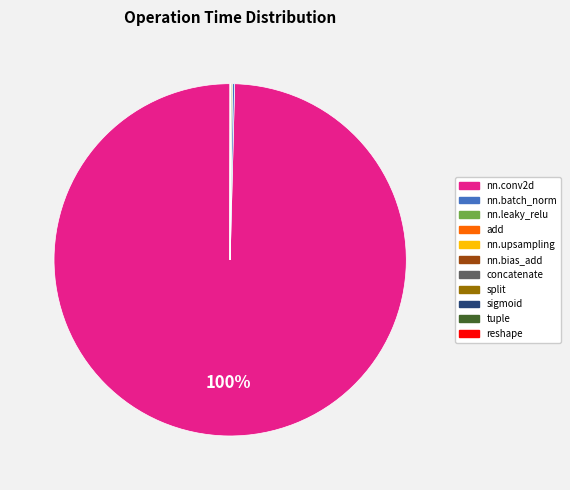

Which category accounts for the majority?

nn.conv2d